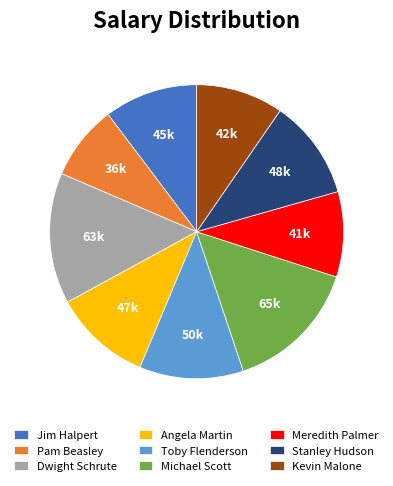

The Michael Scott slice represents 9% of the pie. True or false?

False